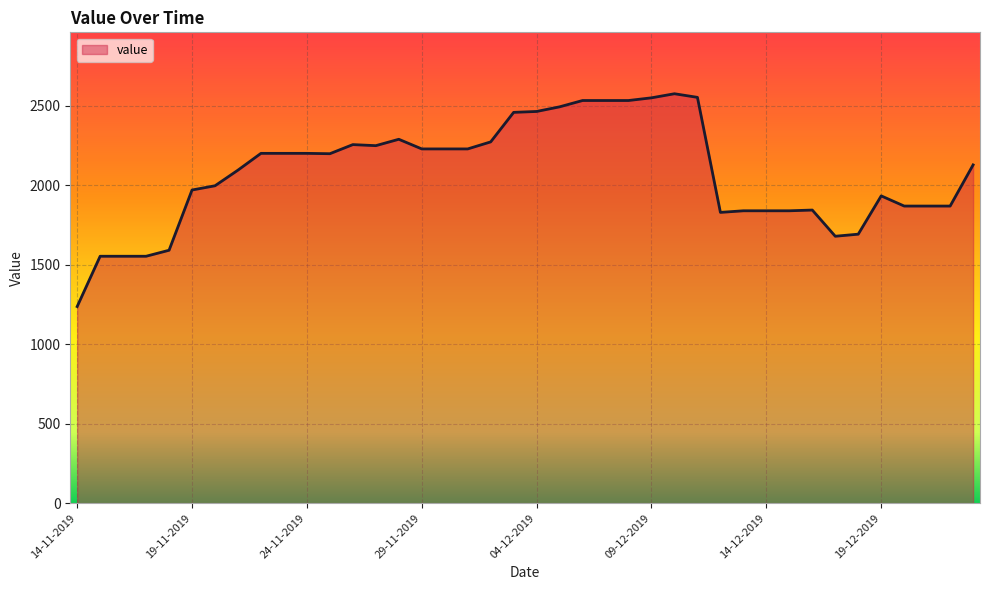

What is the smallest value displayed?

1237.2